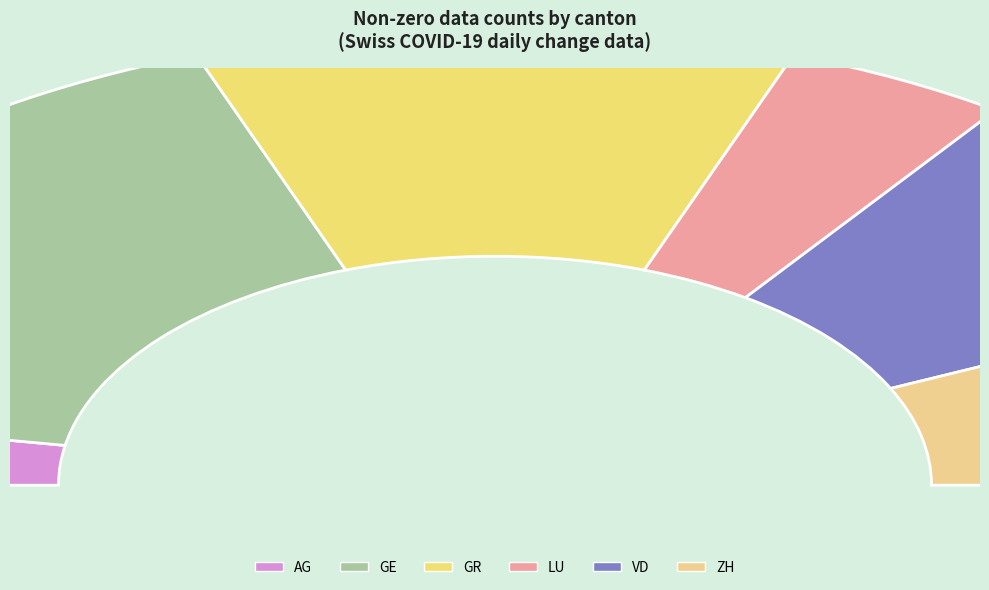

Does GE represent more than half of the total?

No